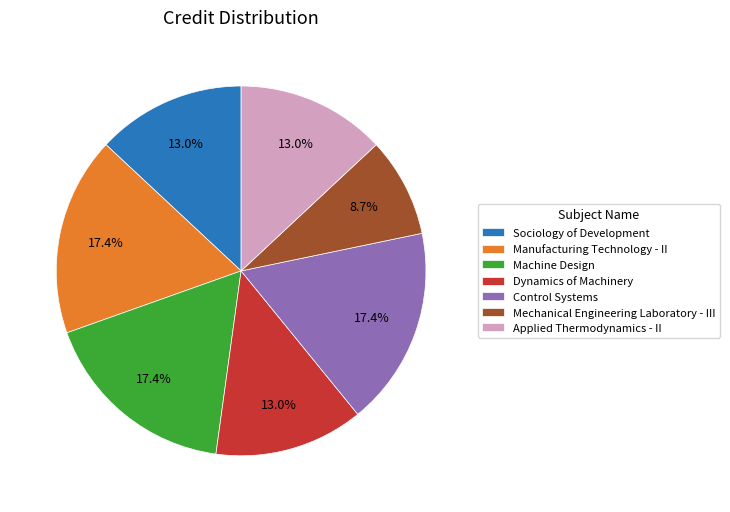

To the nearest percent, what is the difference between the largest and smallest slice percentages?

9%